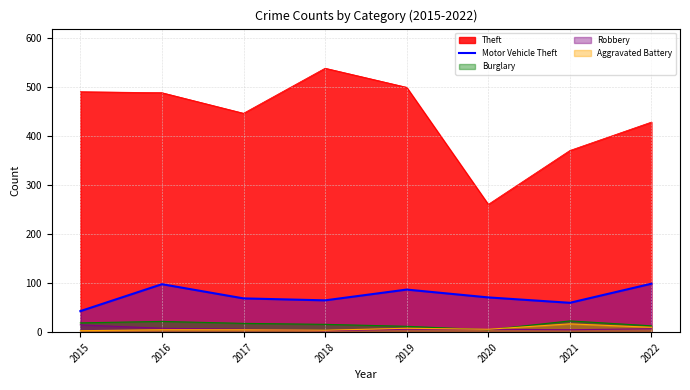

How many data points does each series have?

8